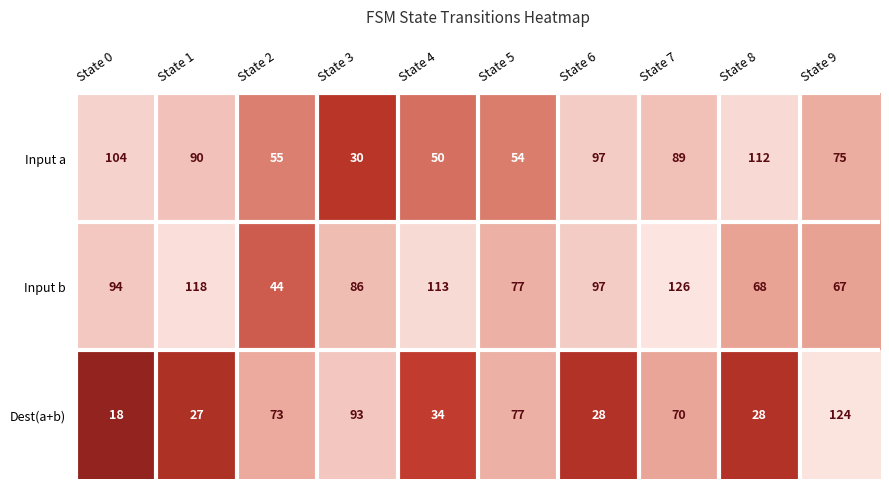

Count the number of data series in this chart.

3